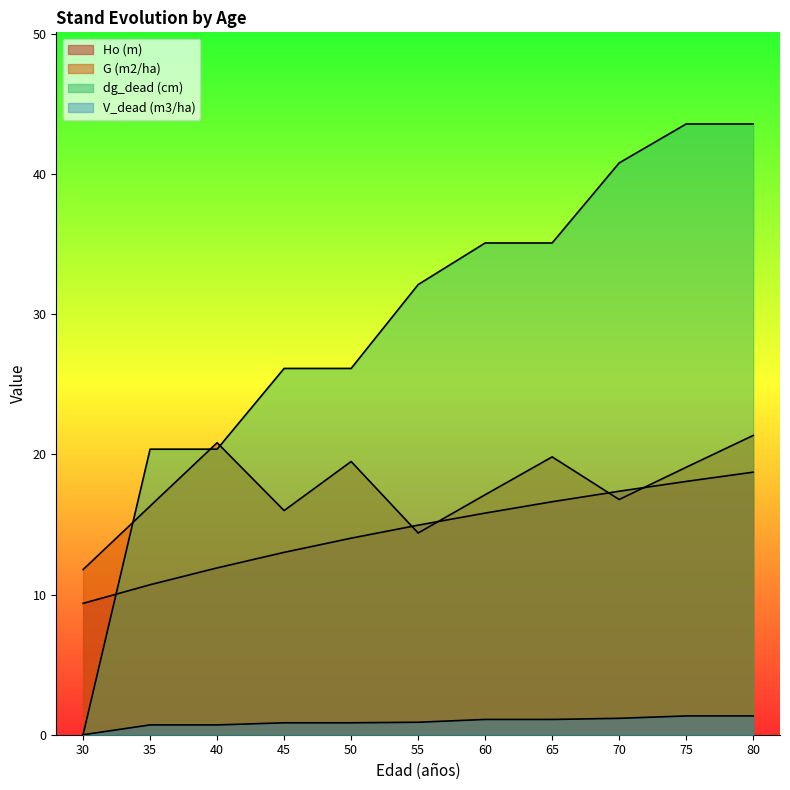

Which series has the widest spread of values?

dg_dead (cm)